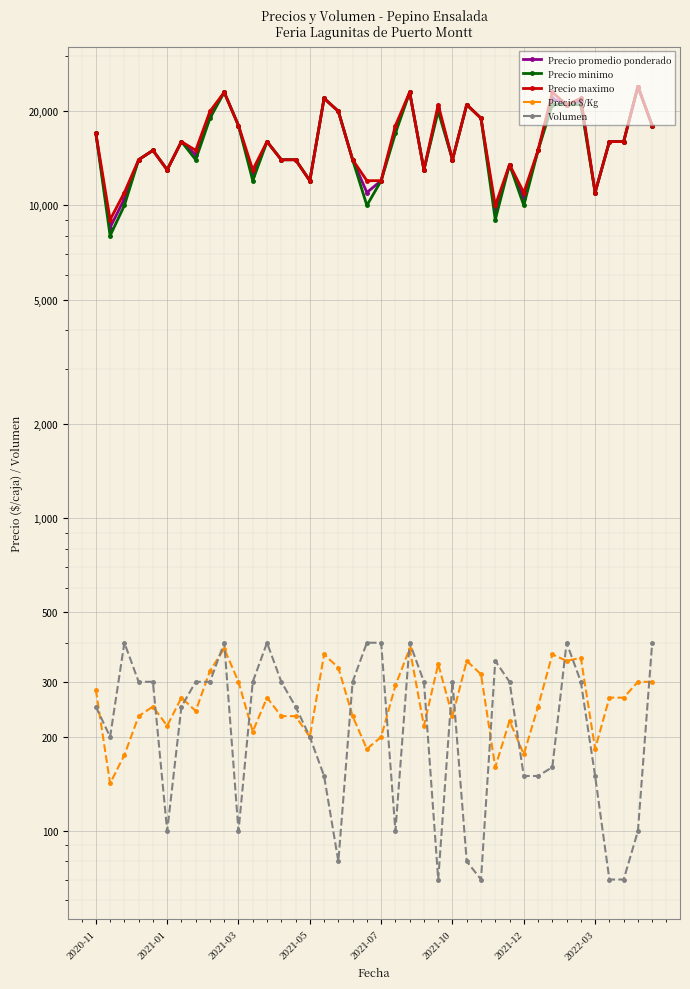

Where do Precio $/Kg and Volumen first cross each other?

2020-11 and 2021-01